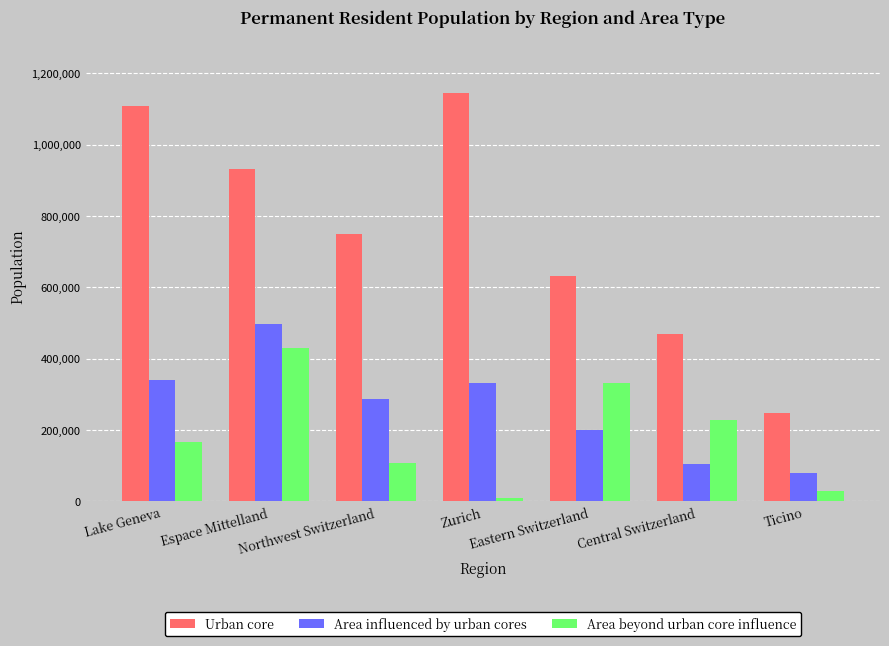

What is the label of the 1st bar from the right?

Ticino